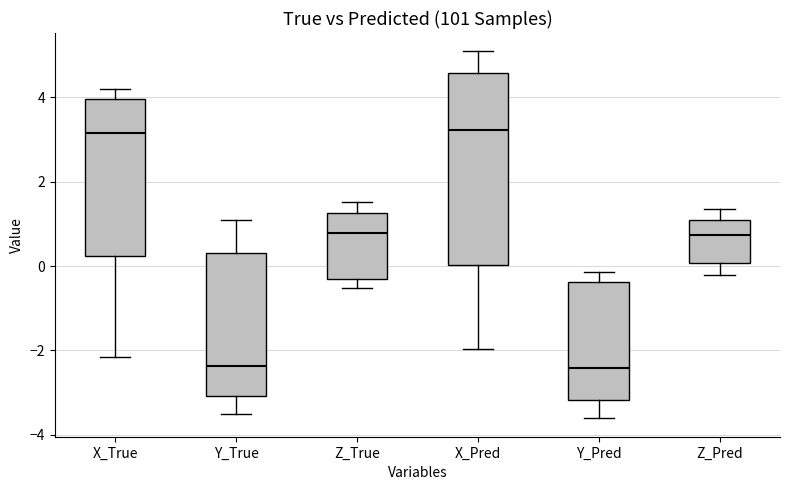

Reading left to right, read every box against the y-axis: the position of its median line, the range the box covers, and the ends of its whiskers. The values are not printed on the chart, so give them approximately, as read against the axis.

X_True: median 3.2, box 0.2 to 4.0, whiskers -2.2 to 4.2
Y_True: median -2.4, box -3.0 to 0.4, whiskers -3.4 to 1.0
Z_True: median 0.8, box -0.4 to 1.2, whiskers -0.6 to 1.6
X_Pred: median 3.2, box 0.0 to 4.6, whiskers -2.0 to 5.0
Y_Pred: median -2.4, box -3.2 to -0.4, whiskers -3.6 to -0.2
Z_Pred: median 0.8, box 0.0 to 1.0, whiskers -0.2 to 1.4